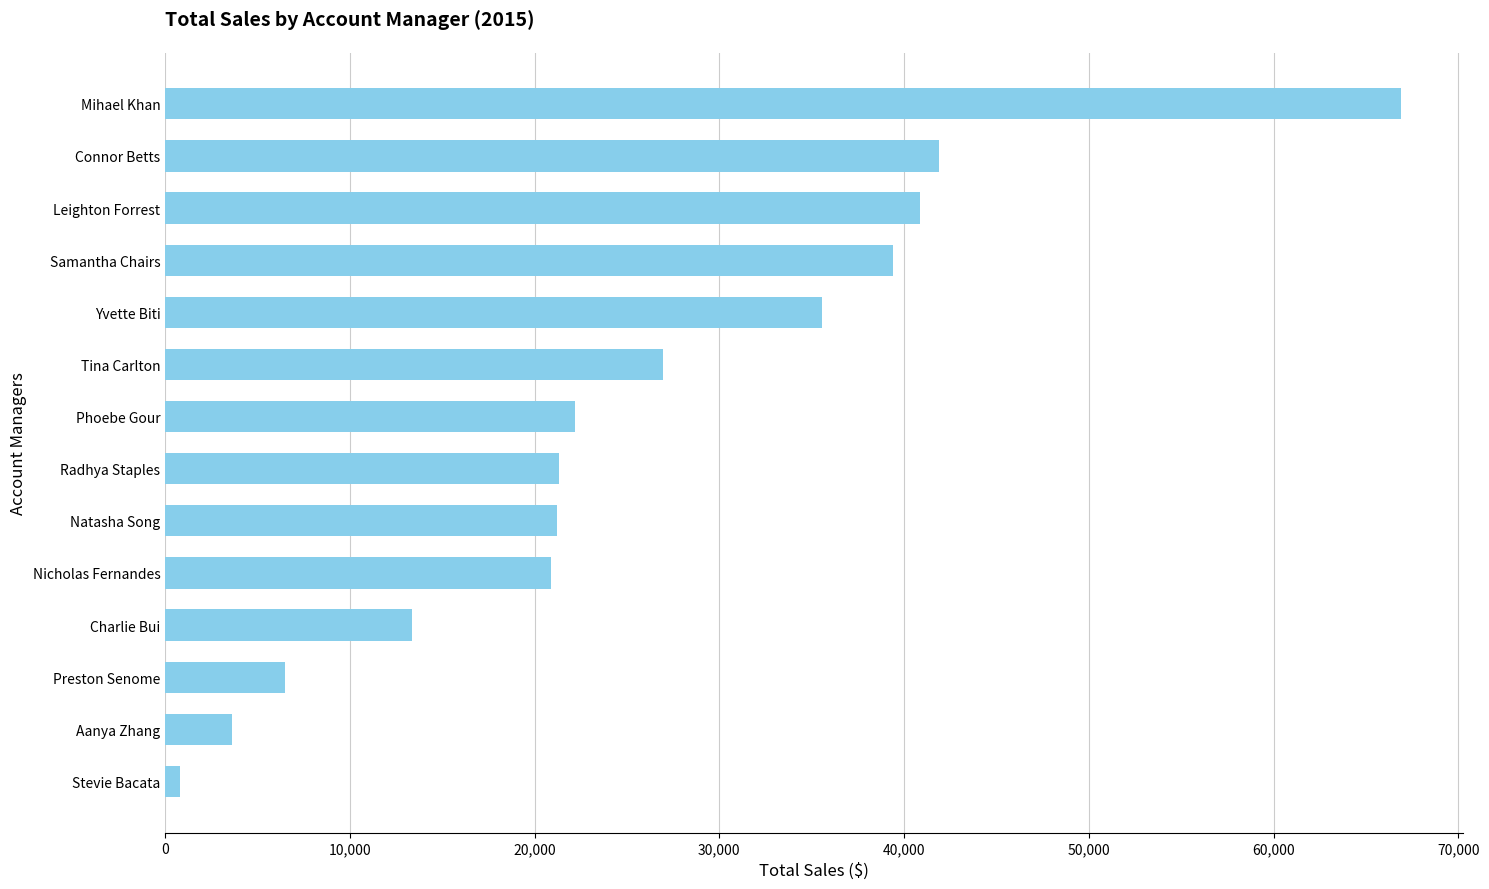

What is the difference between the second highest and minimum values?

41064.3